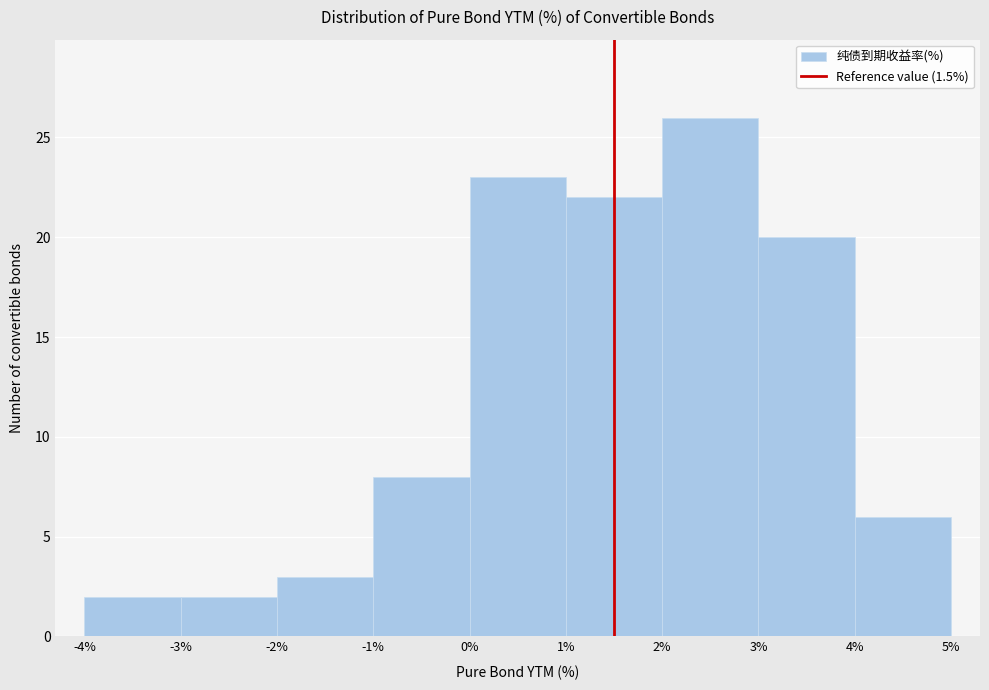

What is the height of the bar covering 4% to 5% on the x-axis? The values are not printed on the chart, so give them approximately, as read against the axis.

6